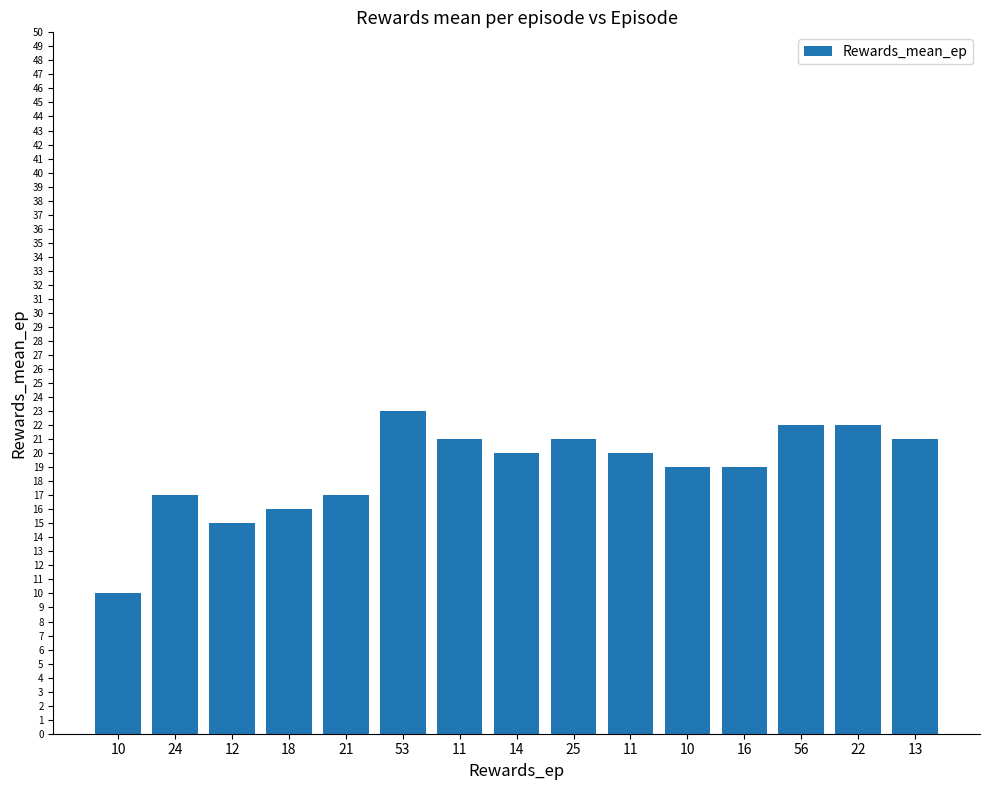

Reading left to right, transcribe all the data shown in this chart.

10=10	24=17	12=15	18=16	21=17	53=23	11=21	14=20	25=21	11=20	10=19	16=19	56=22	22=22	13=21